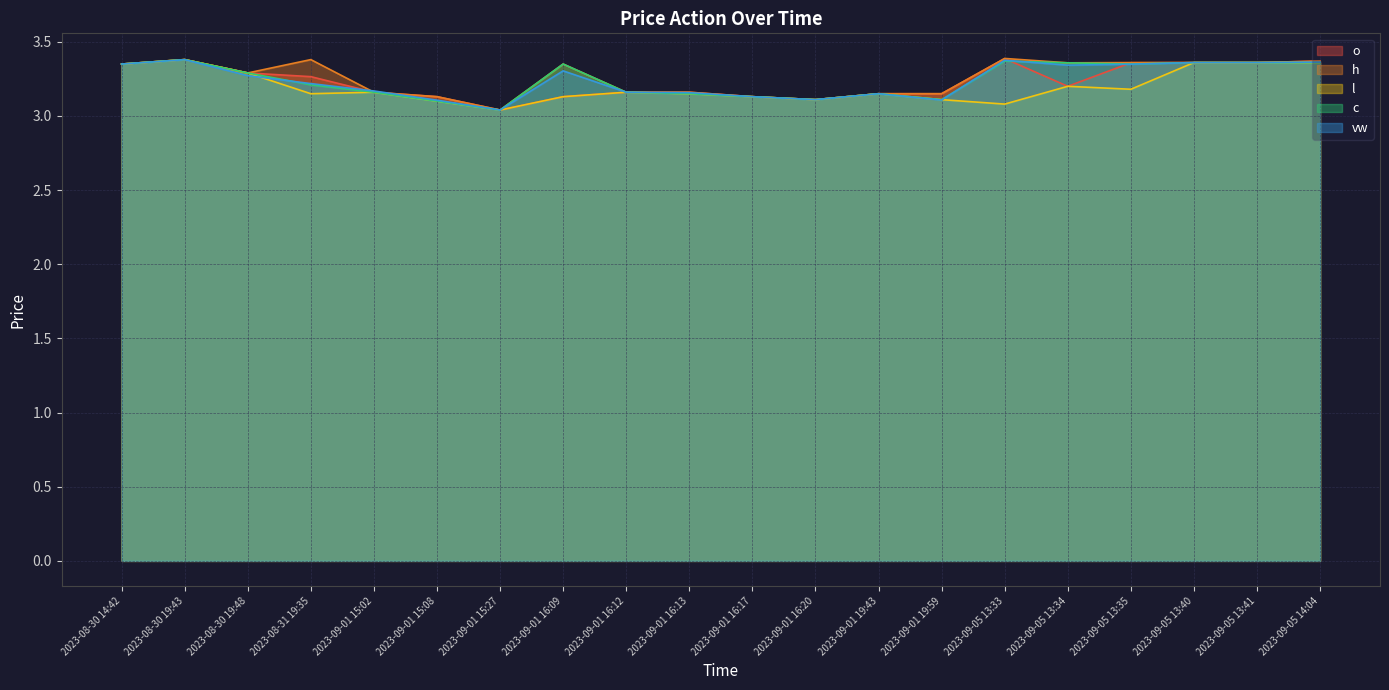

What is the average value of the o series?

3.2